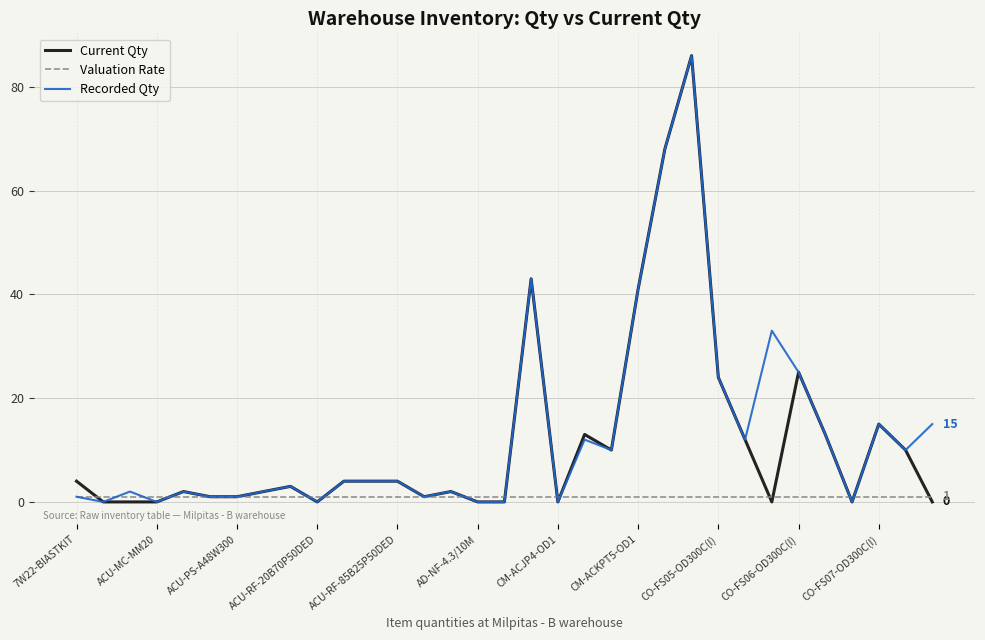

Does the chart display data point markers on the line(s)?

No